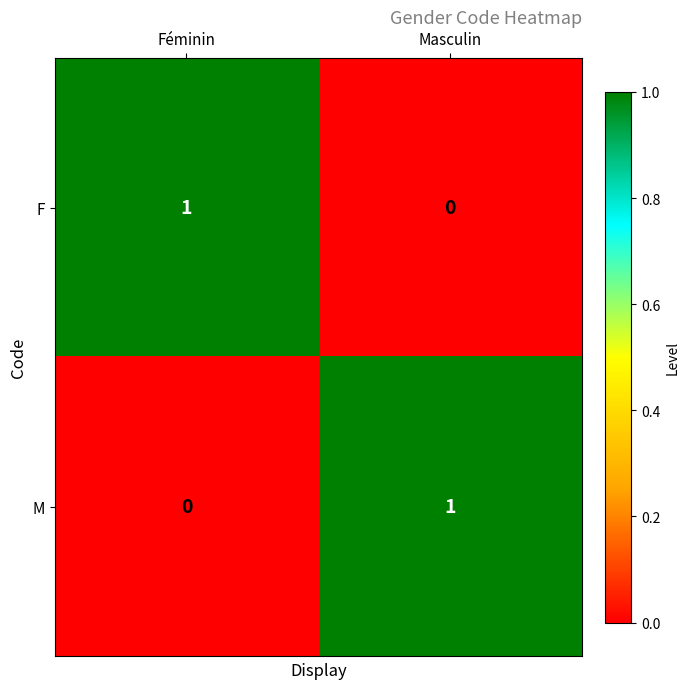

Is it true that F equals 0 at Masculin?

True